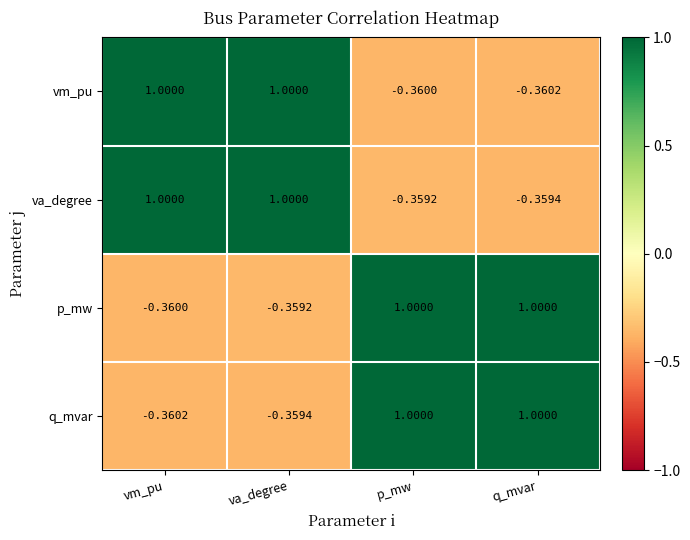

At which label is va_degree closest to 0?

p_mw